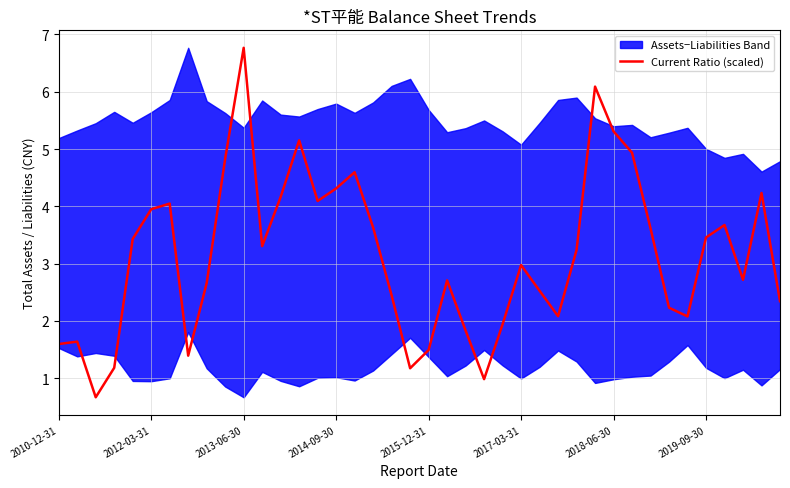

The Current Ratio (scaled) series shows 2.1 at 2013-06-30. True or false?

False